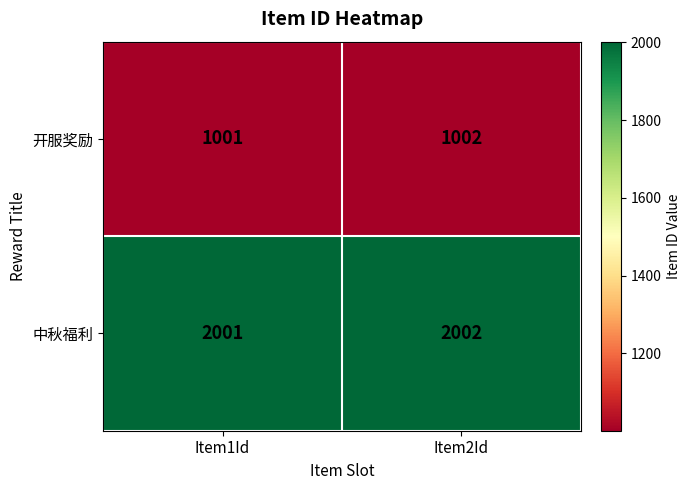

What is the minimum value shown in the chart?

1001